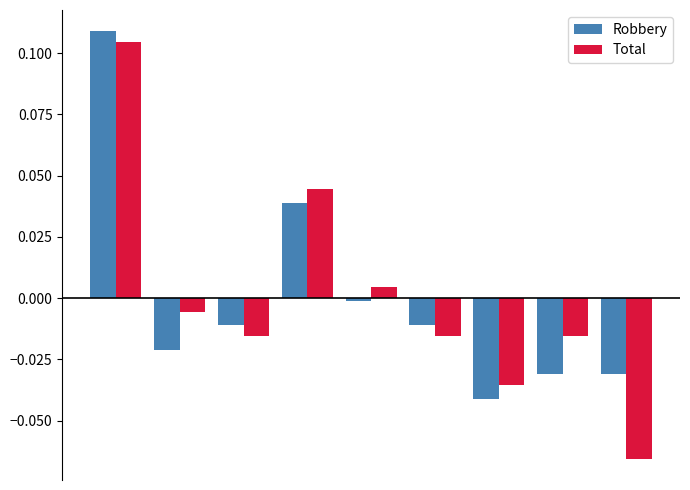

Which series has the largest range (max minus min)?

Total